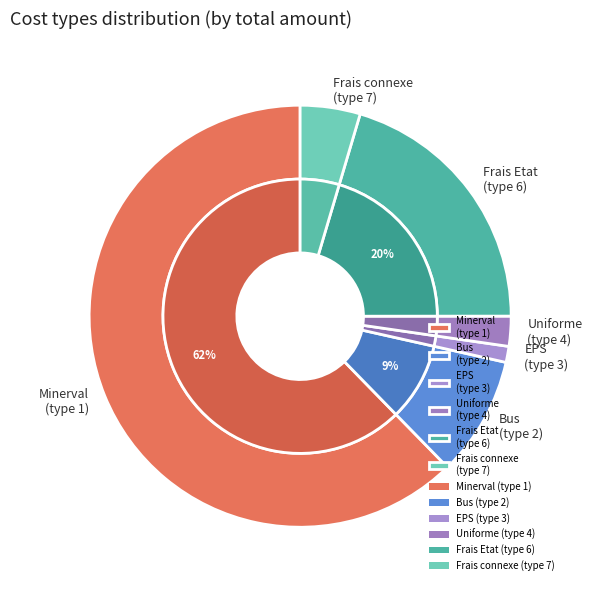

Rank the categories by value from lowest to highest.

3 (EPS), 4 (Uniforme), 7 (Frais connexe), 2 (Bus), 6 (Frais Etat), 1 (Minerval)